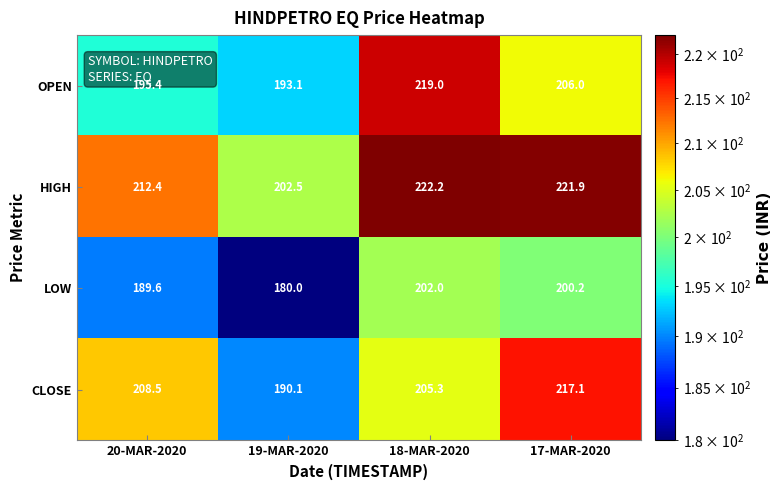

What is the difference between the maximum and minimum values in the HIGH series?

19.7